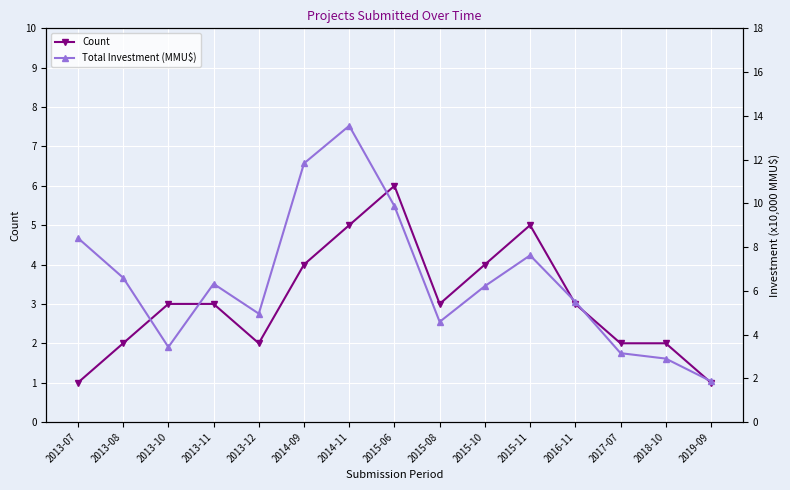

List the series in order of their overall mean, highest first.

Total Investment (MMU$), Count